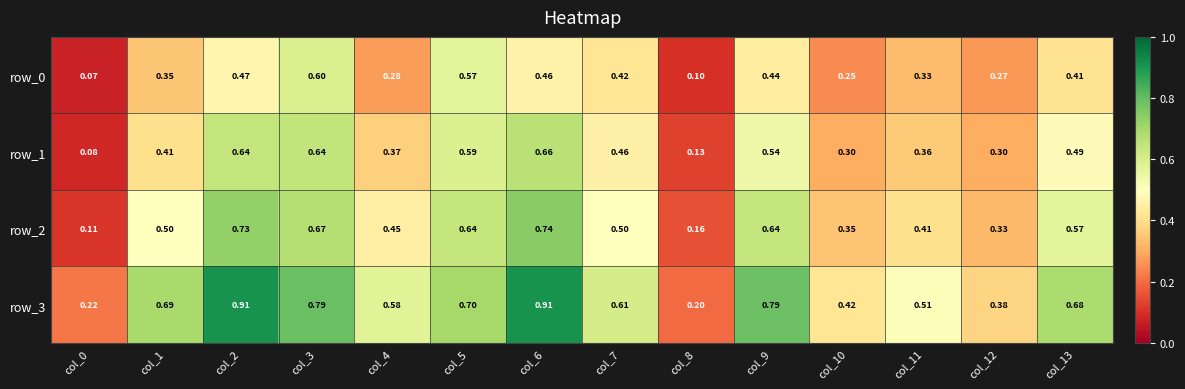

At which label is row_1 closest to 0?

col_0